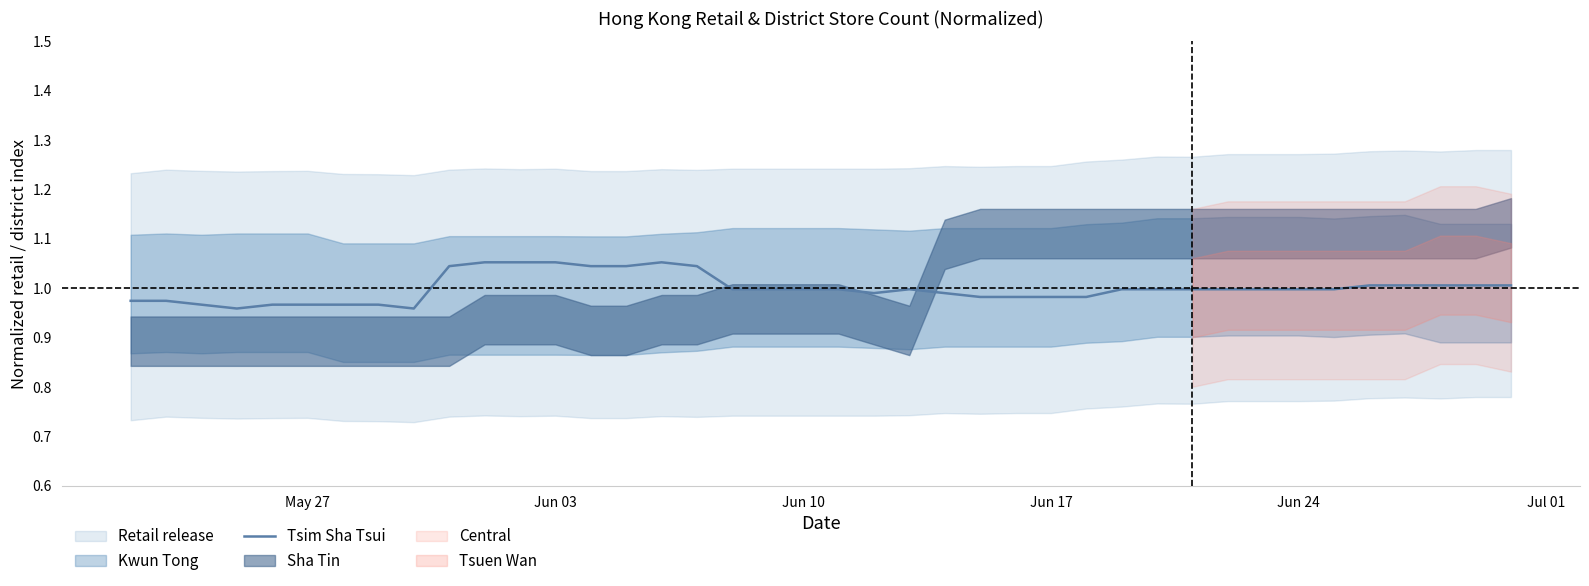

Does the chart have visible grid lines?

No